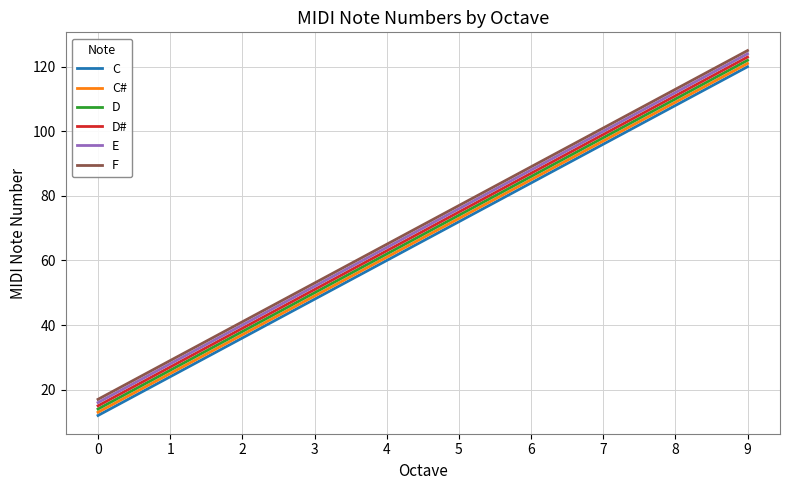

What is the maximum value for C#?

121